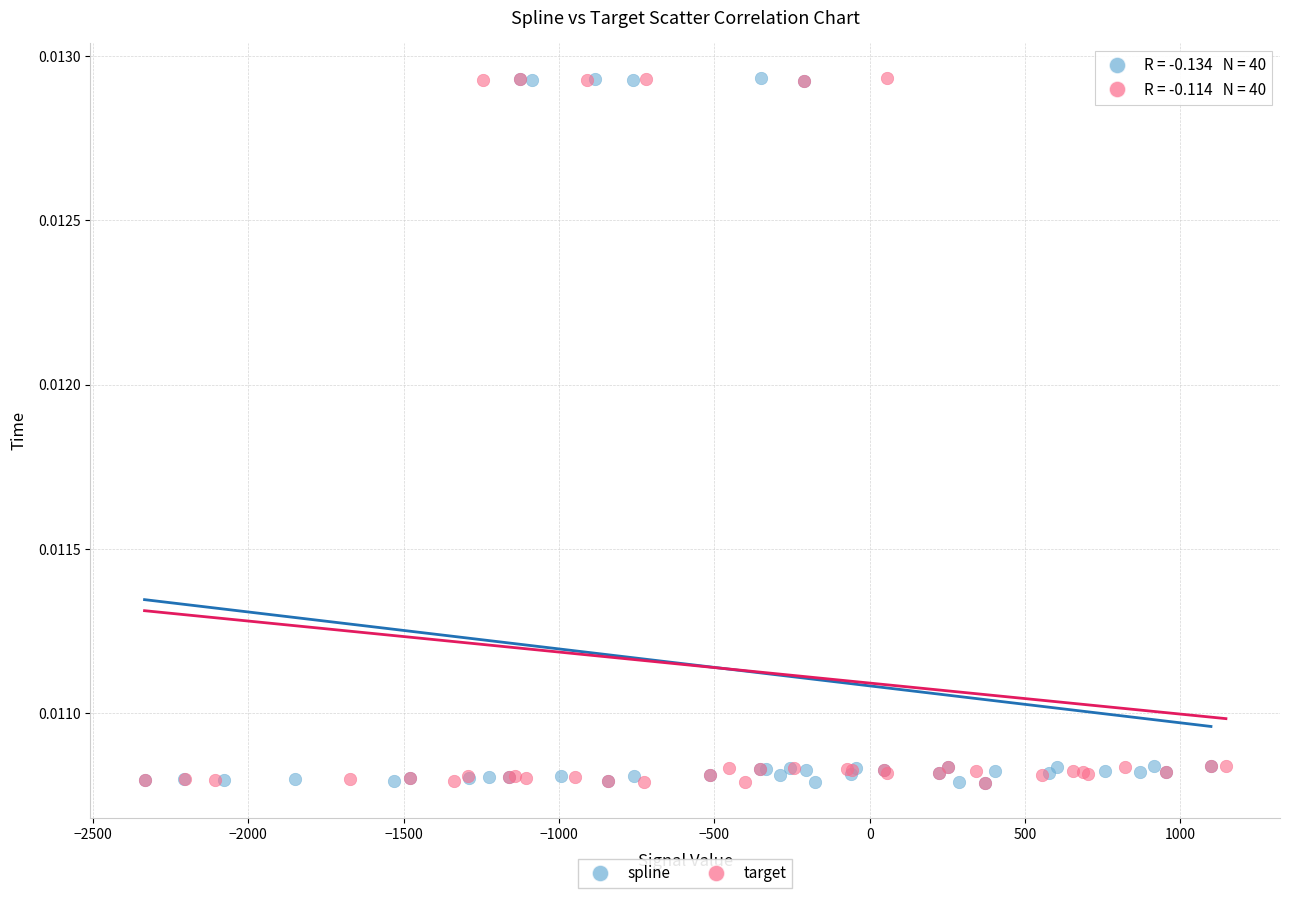

What are all the series names shown in the legend?

spline, target